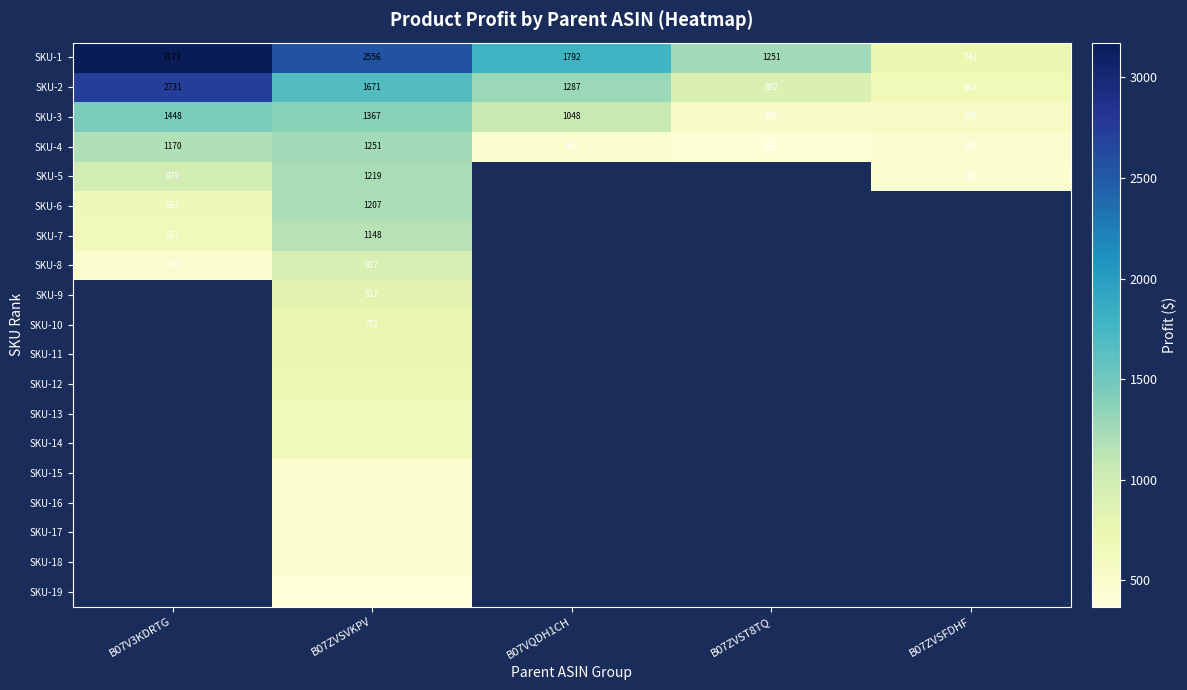

How many values in SKU-16 are above zero?

1